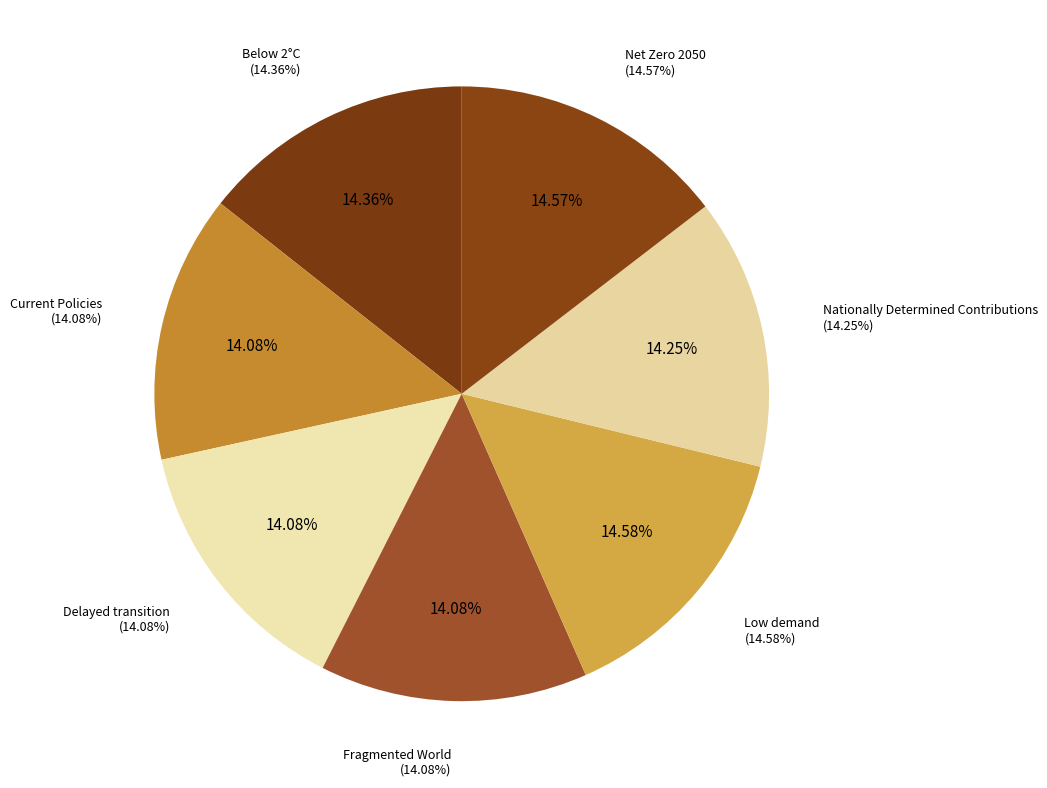

Is it true that Low demand is 15% of the pie?

True